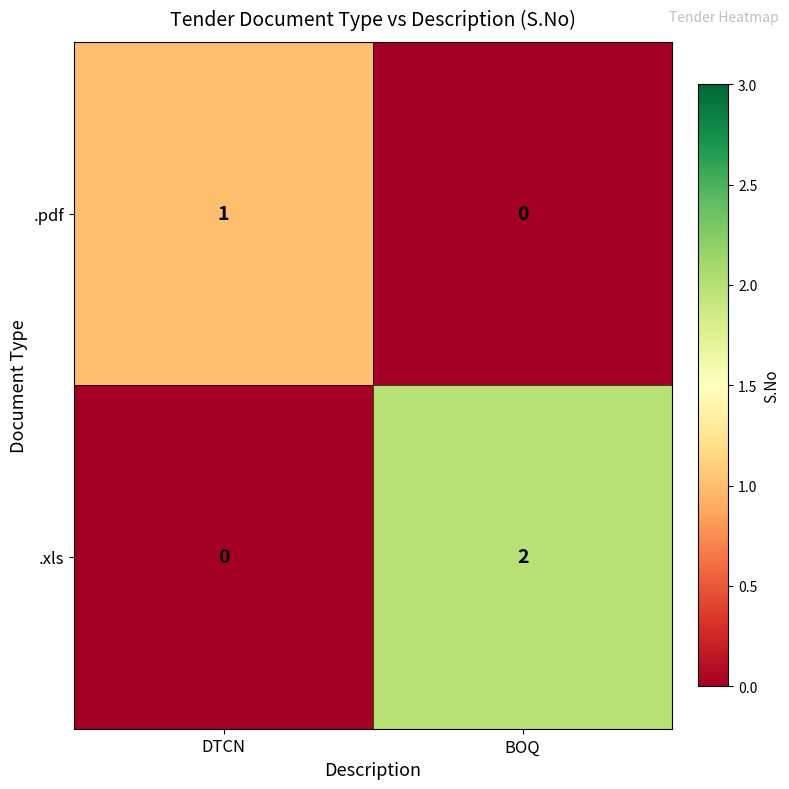

Reading left to right, what are all the values shown in this chart?

.pdf: 1	0
.xls: 0	2